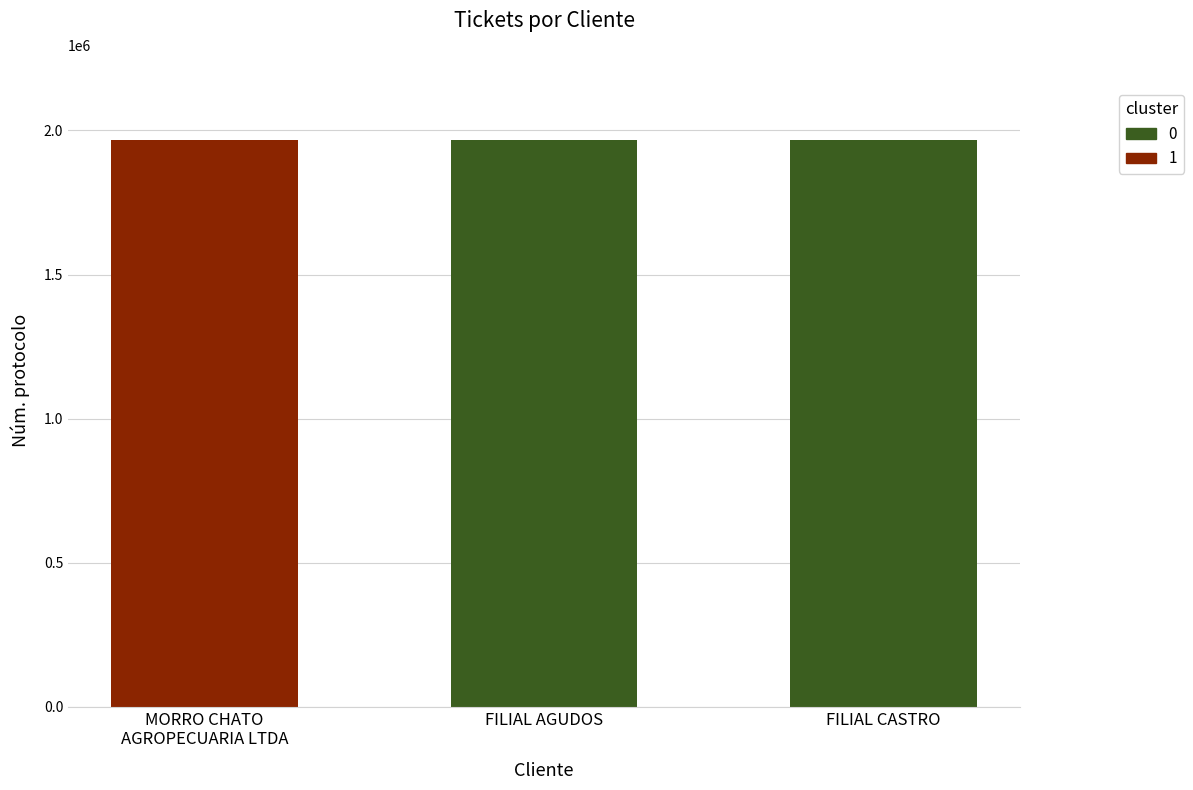

Count the values in the range 1967487 to 1967566.

3